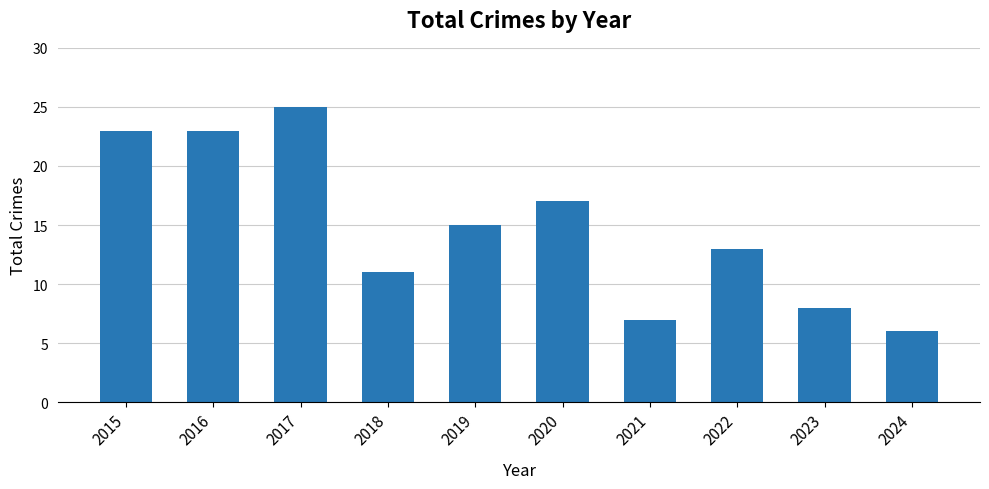

Is it true that the value at 2021 is 2?

False